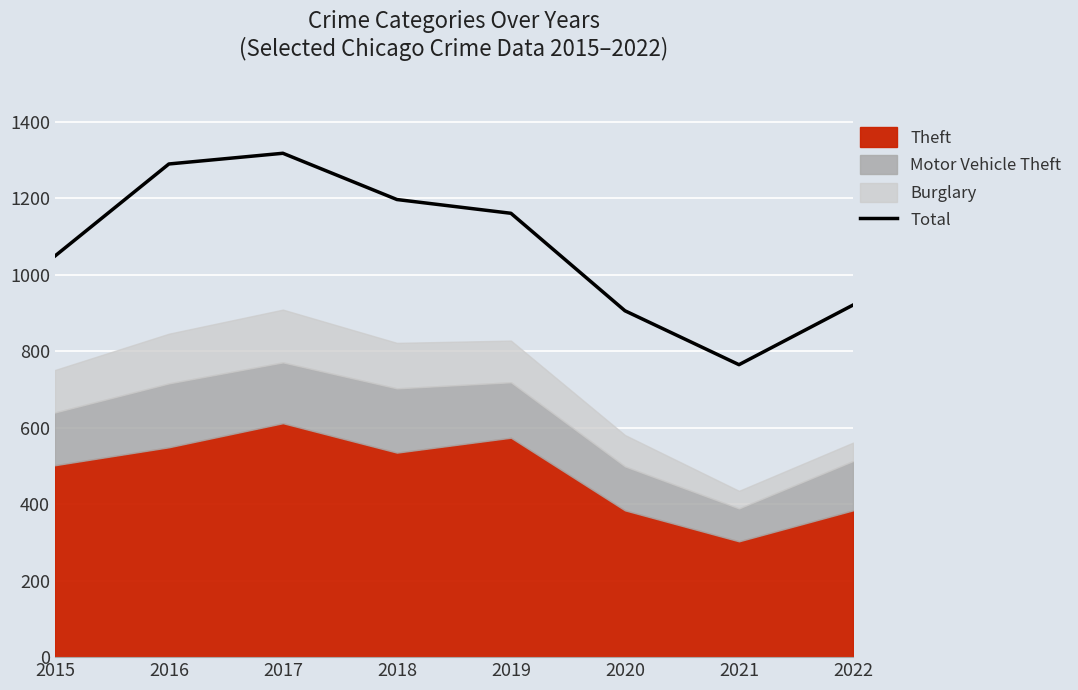

At which category does the data reach its first local peak?

2017